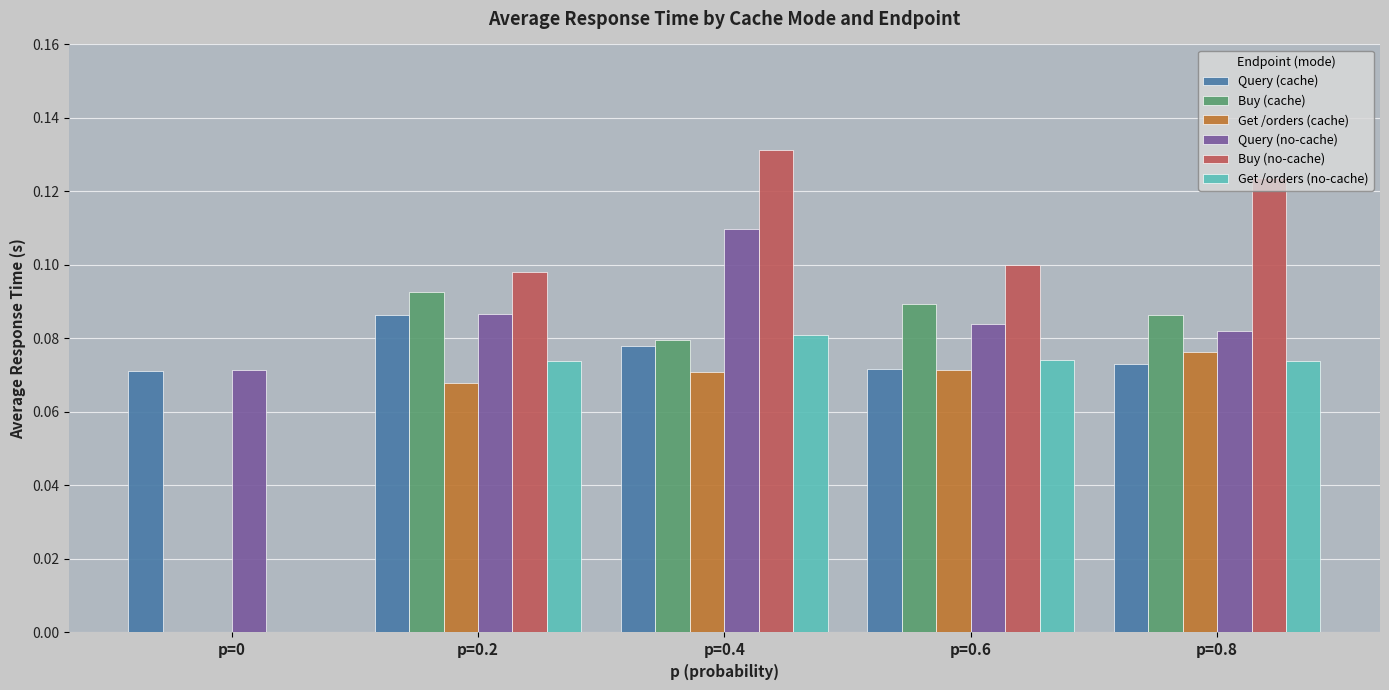

How many positive values does the Buy (no-cache) series have?

4